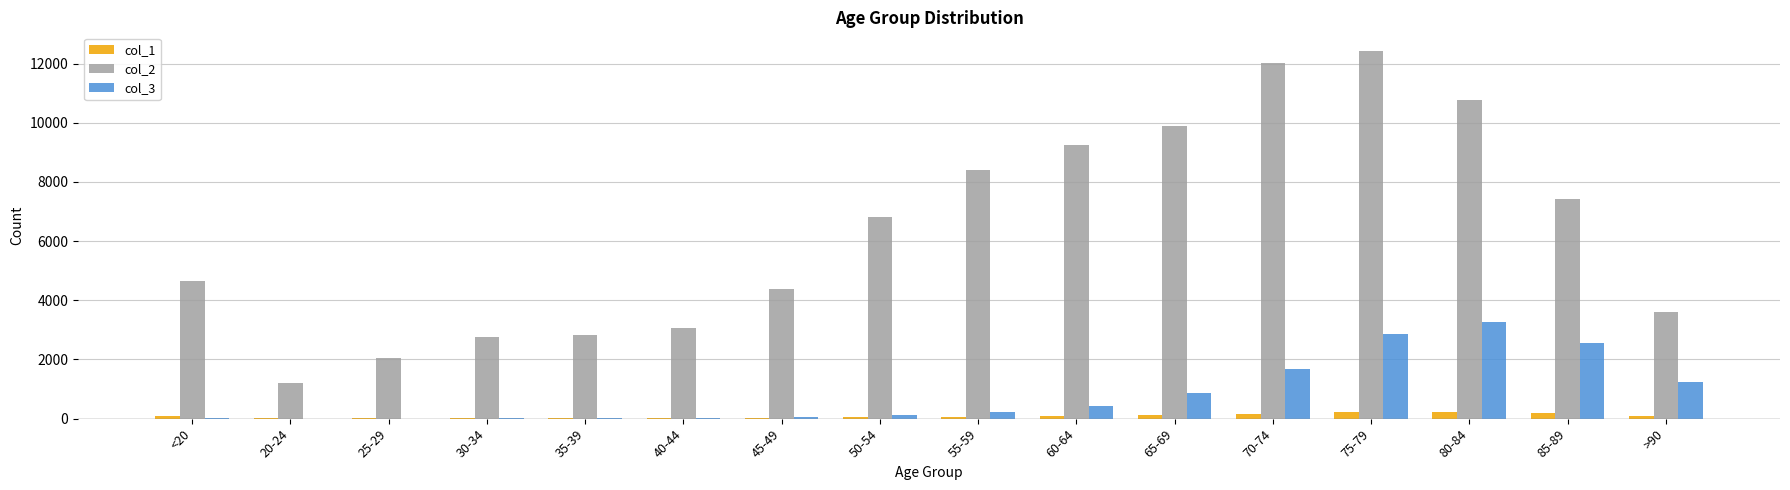

Is the value of col_3 at 80-84 greater than the value of col_1 at 25-29?

Yes